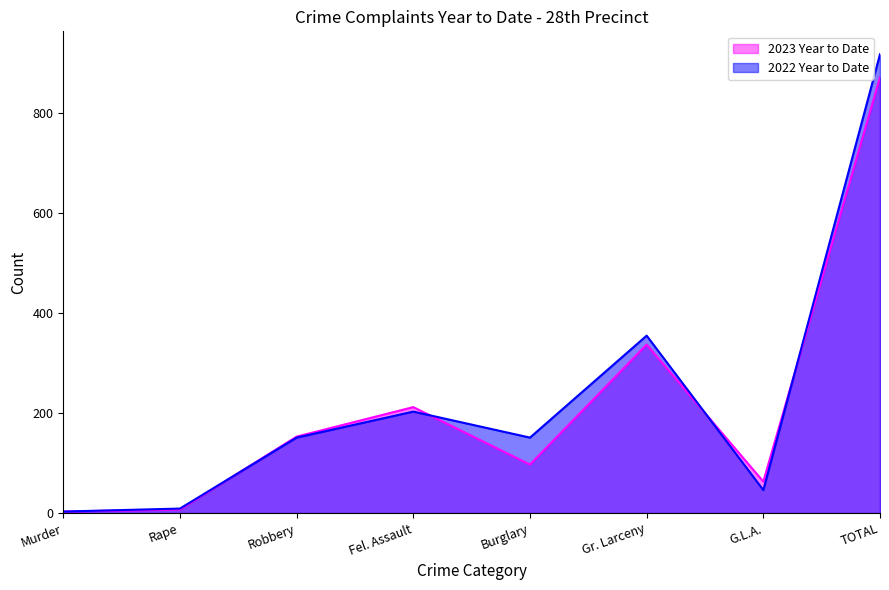

True or false: 2022 Year to Date and 2023 Year to Date intersect in this chart.

True